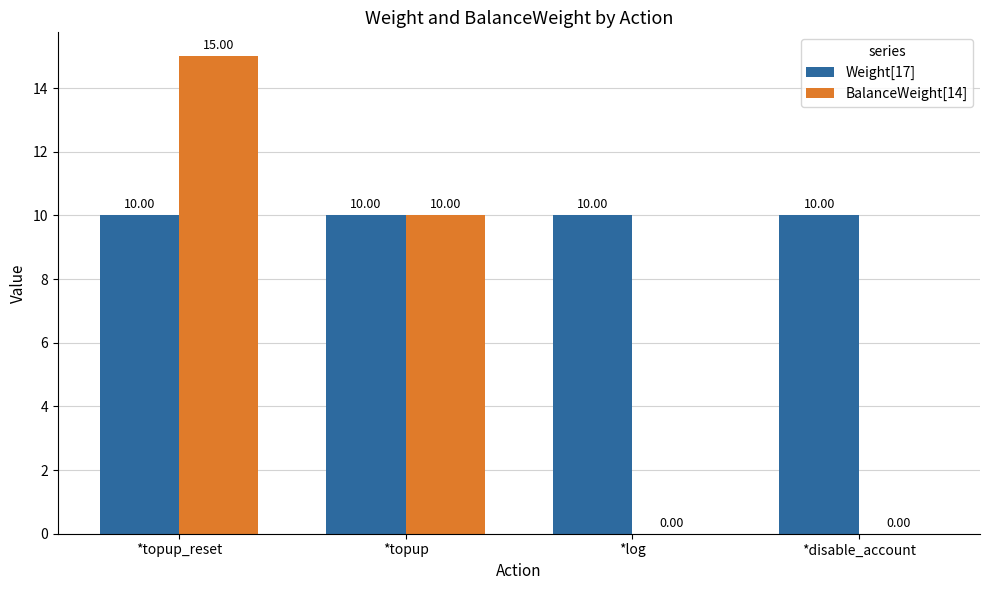

Reading right to left, transcribe all the data shown in this chart.

Weight[17]: 10	10	10	10
BalanceWeight[14]: 0	0	10	15